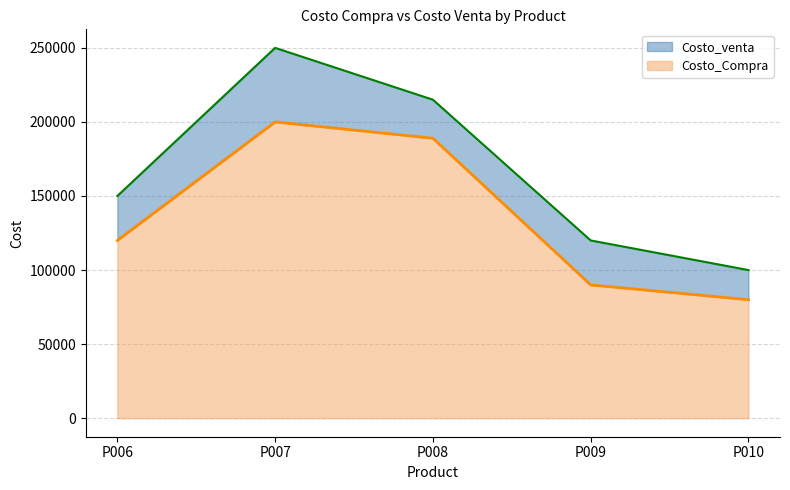

Rank the series by their average value, from lowest to highest.

Costo_Compra, Costo_venta